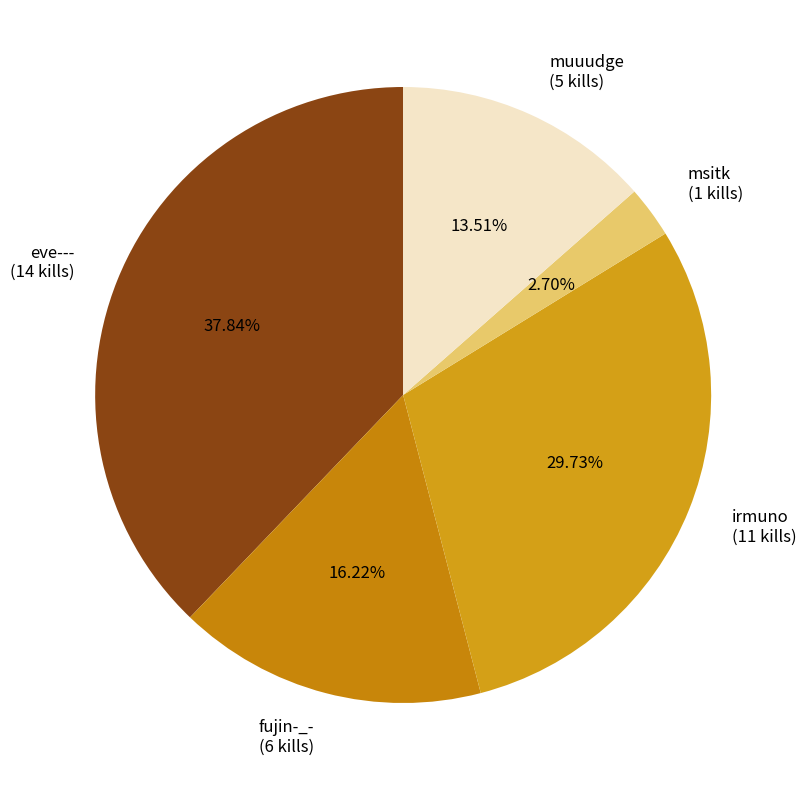

Approximately how many times larger is the value at muuudge compared to msitk?

5.0